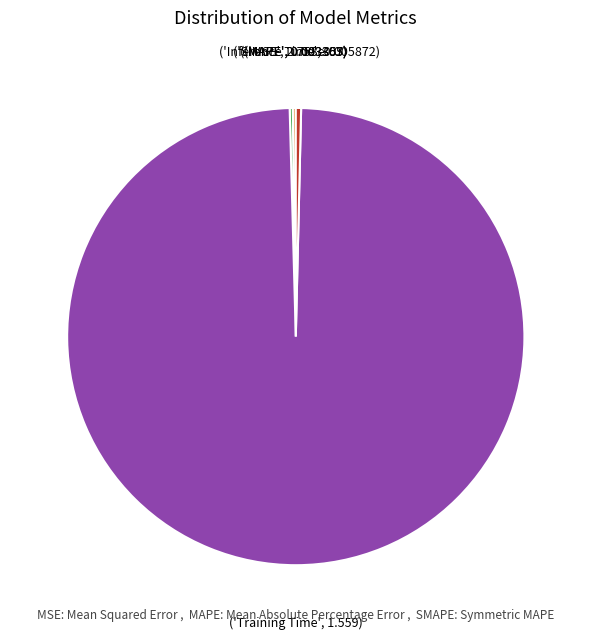

Does any single category account for the majority?

Yes